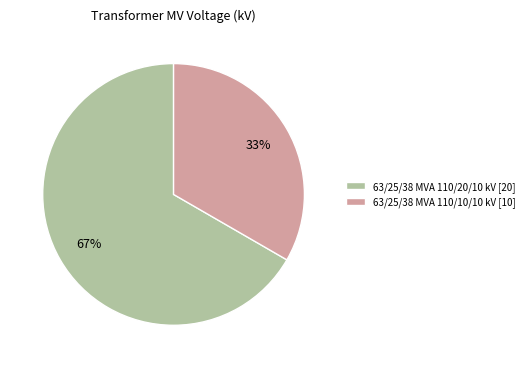

Count the number of slices in the pie.

2